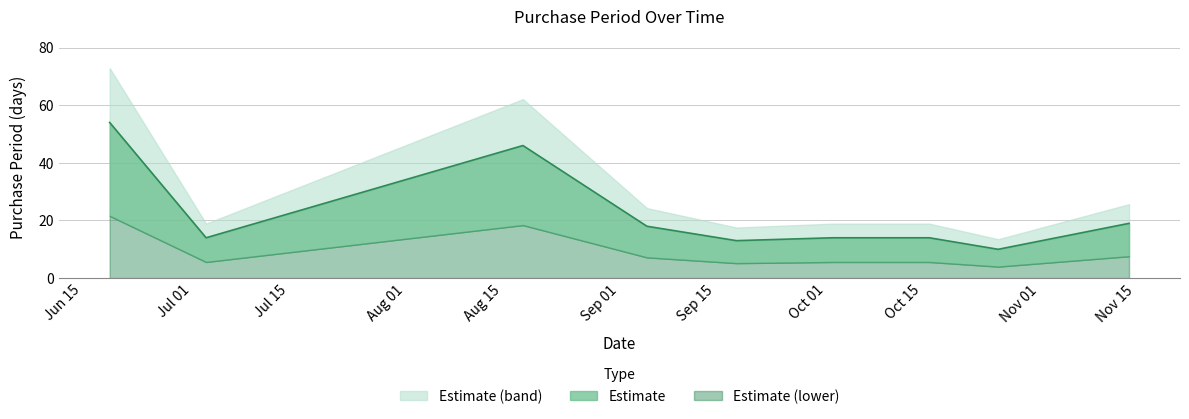

What is the label of the 1st point from the right?

2017-11-14